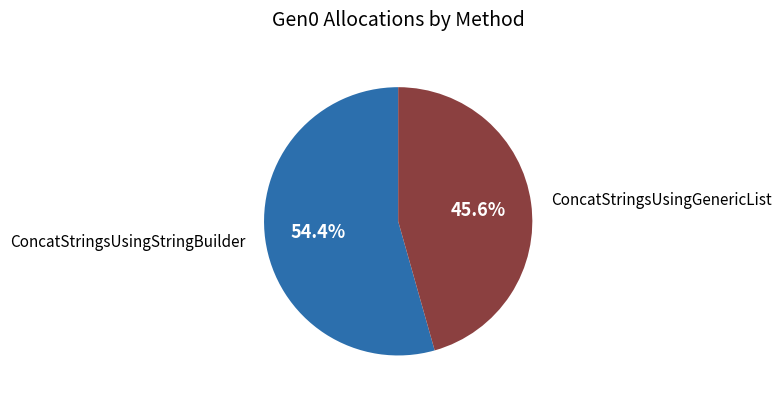

Rank the categories by value from lowest to highest.

ConcatStringsUsingGenericList, ConcatStringsUsingStringBuilder